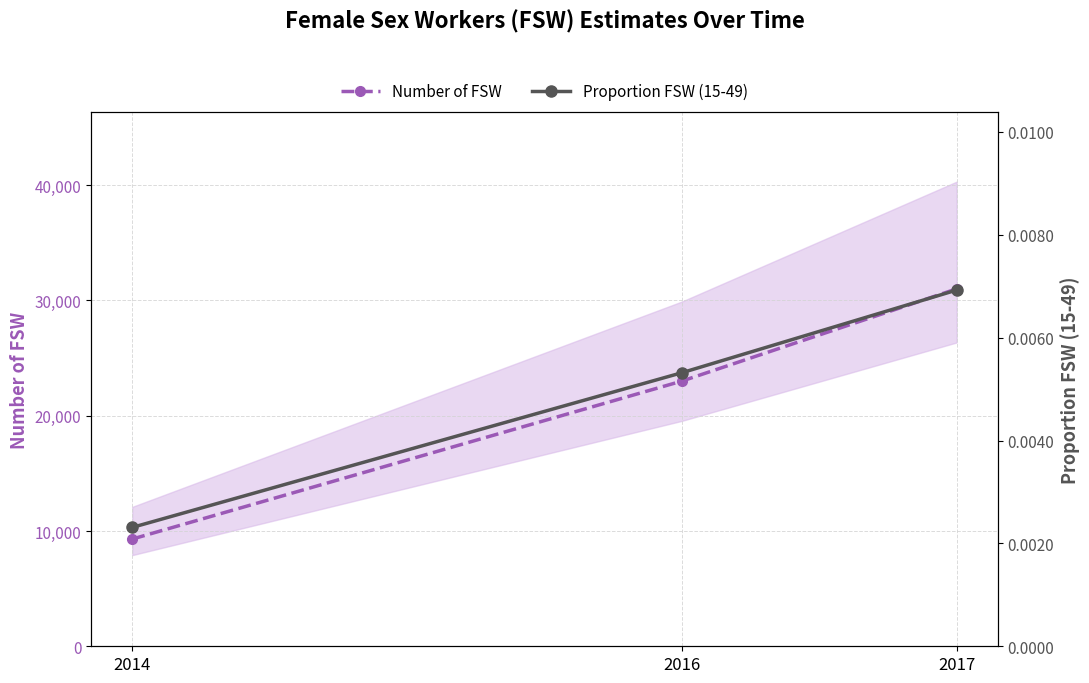

What is the greatest value displayed?

31000.0